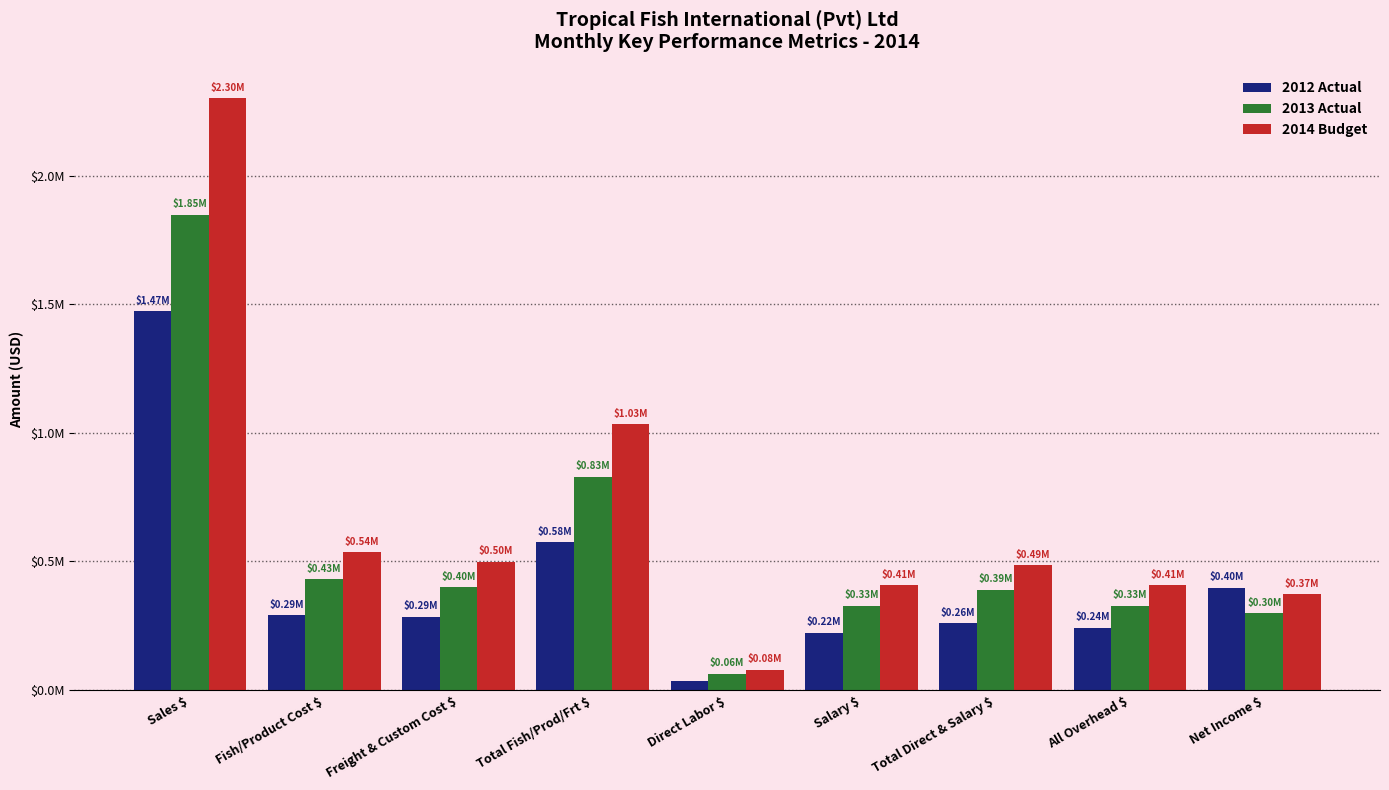

True or false: 2012 Actual has a value of 2618525.6 at Sales $.

False